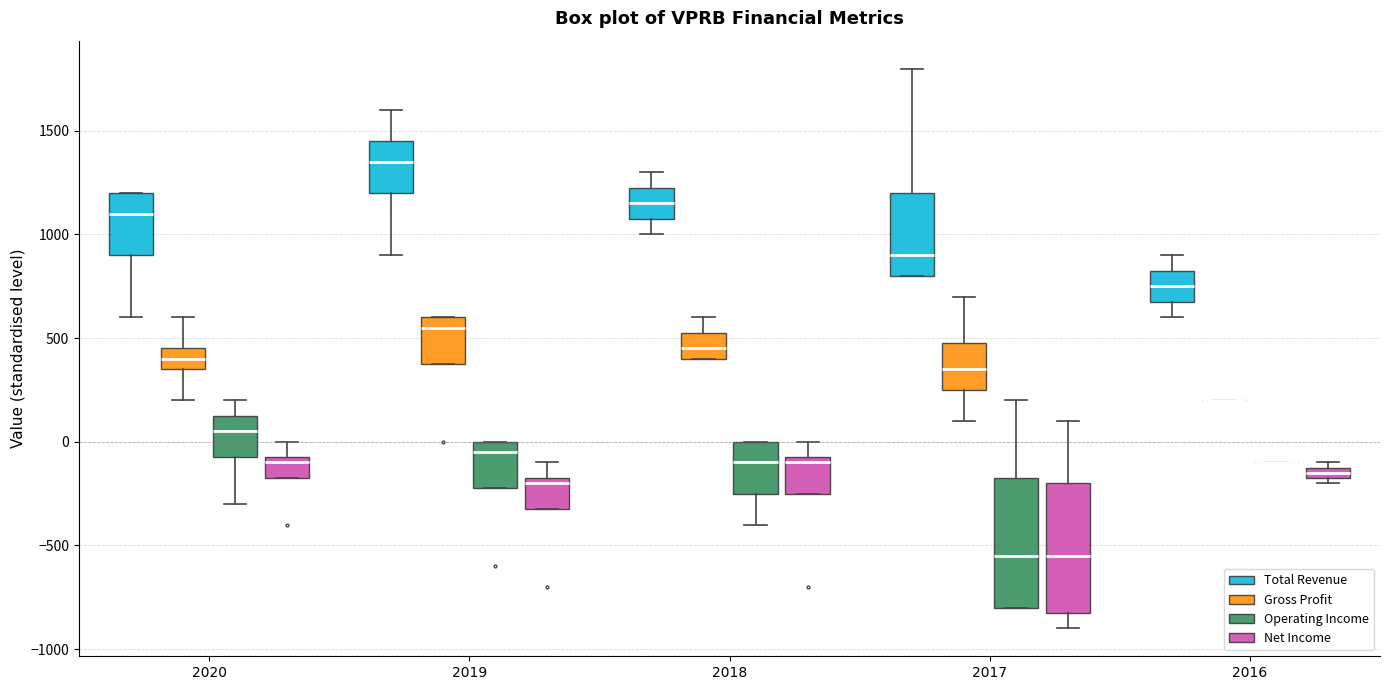

Where does the lower whisker of the box for 2017 (Net Income) end on the y-axis? The values are not printed on the chart, so give them approximately, as read against the axis.

-900